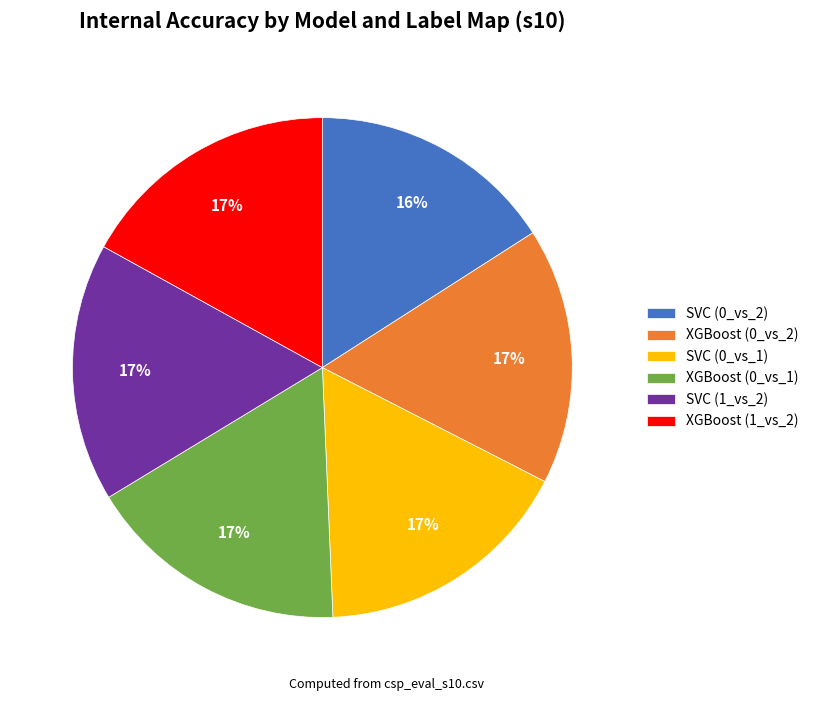

Is the sum of SVC (0_vs_1) and XGBoost (0_vs_1) greater than half?

No